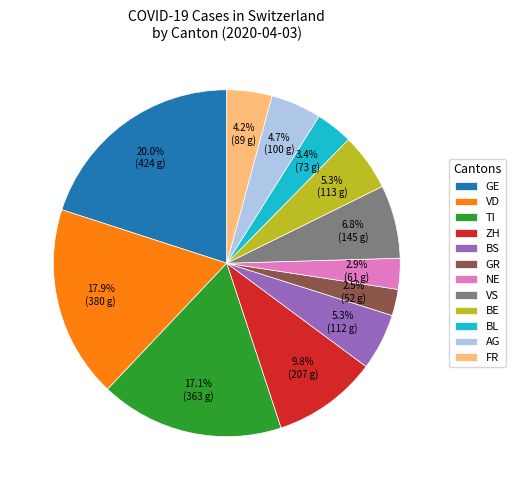

Which category has the biggest portion of the pie?

GE